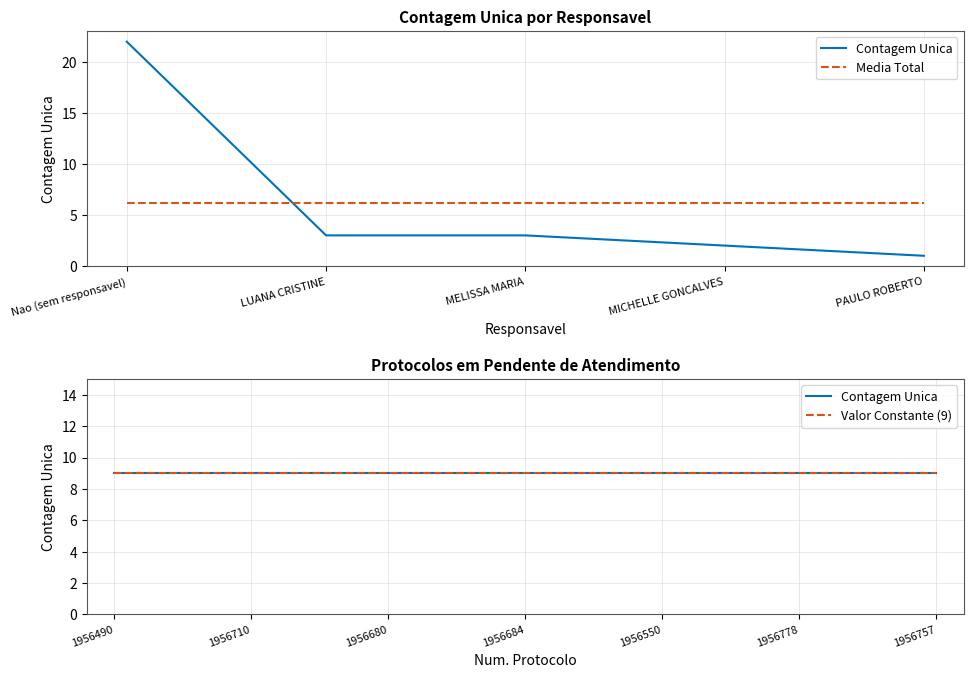

What position from the right is Nao (sem responsavel)?

5